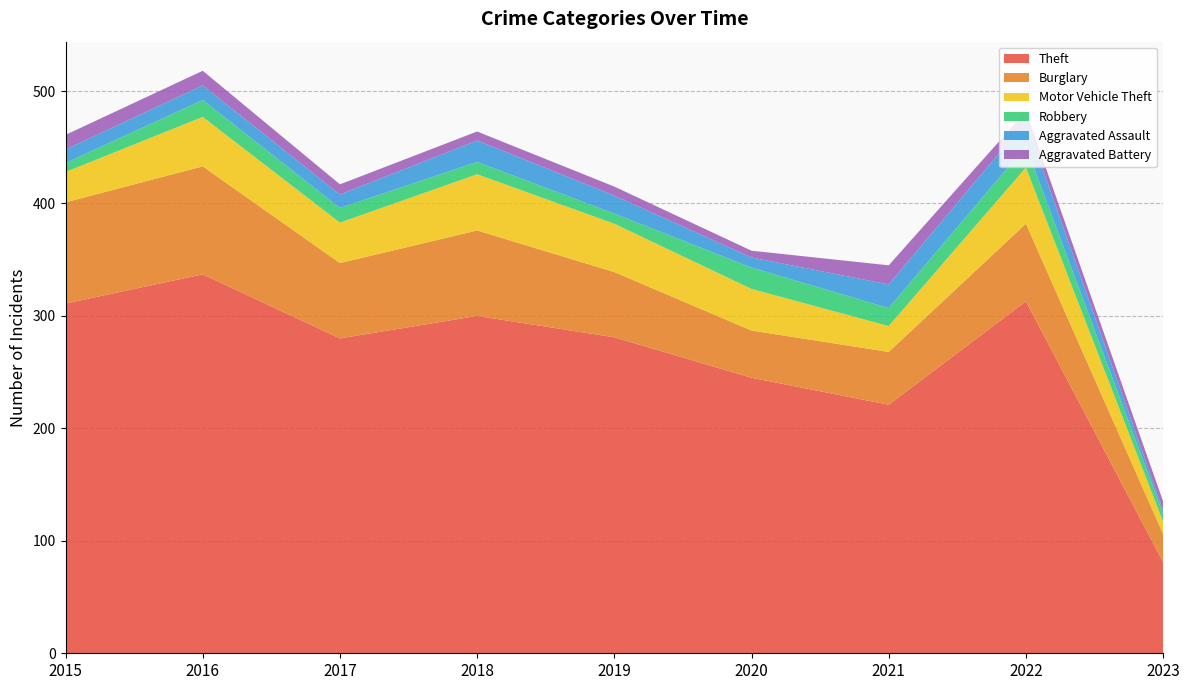

Reading left to right, what are all the values shown in this chart?

Theft: 2015=311	2016=337	2017=280	2018=300	2019=281	2020=245	2021=221	2022=313	2023=81
Burglary: 2015=90	2016=96	2017=67	2018=76	2019=58	2020=42	2021=47	2022=69	2023=25
Motor Vehicle Theft: 2015=27	2016=44	2017=36	2018=50	2019=43	2020=37	2021=23	2022=50	2023=11
Robbery: 2015=8	2016=15	2017=13	2018=11	2019=9	2020=19	2021=16	2022=19	2023=7
Aggravated Assault: 2015=12	2016=13	2017=12	2018=19	2019=16	2020=9	2021=21	2022=22	2023=3
Aggravated Battery: 2015=13	2016=13	2017=9	2018=8	2019=8	2020=6	2021=17	2022=9	2023=8